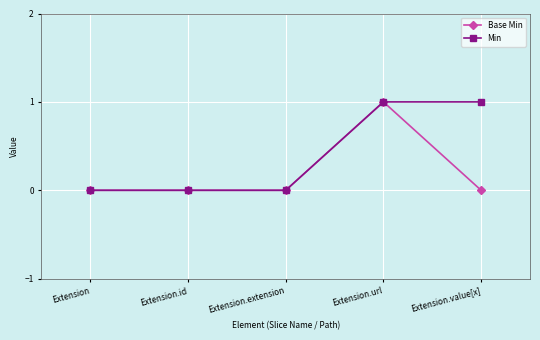

Is it true that Min equals 0 at Extension.extension?

True